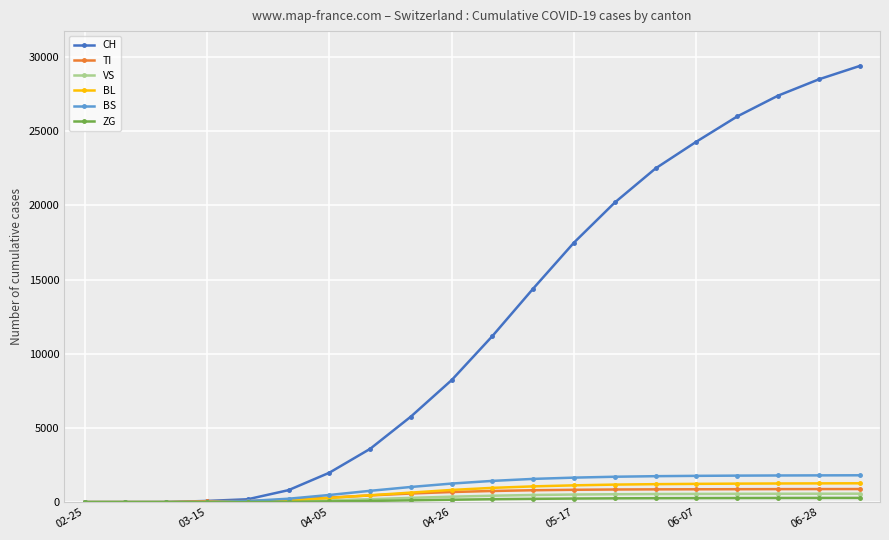

What is the maximum value shown in the chart?

29400